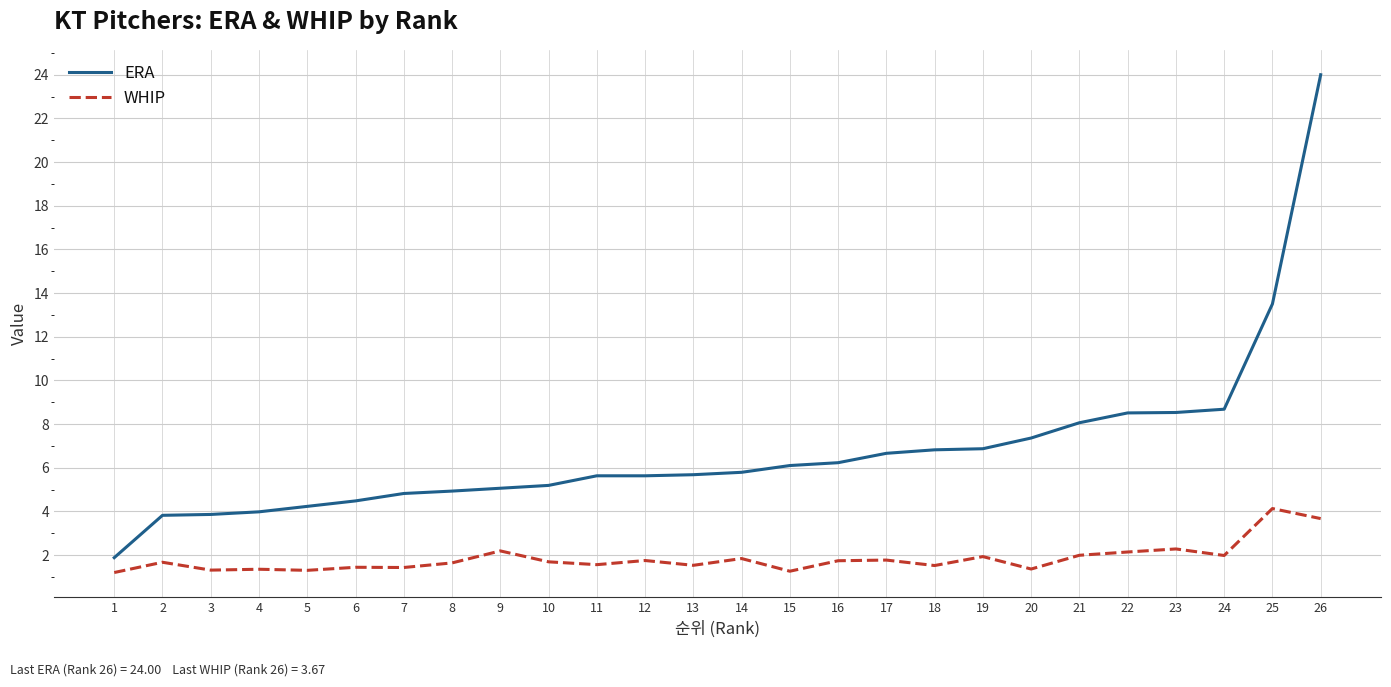

Between 7 and 21, which series saw the biggest shift?

ERA